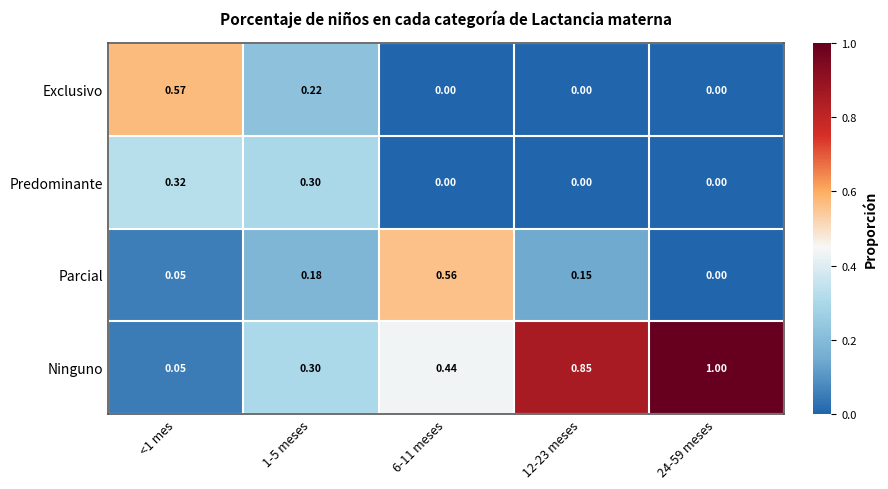

Is the value of Ninguno at 24-59 meses greater than the value of Predominante at <1 mes?

Yes